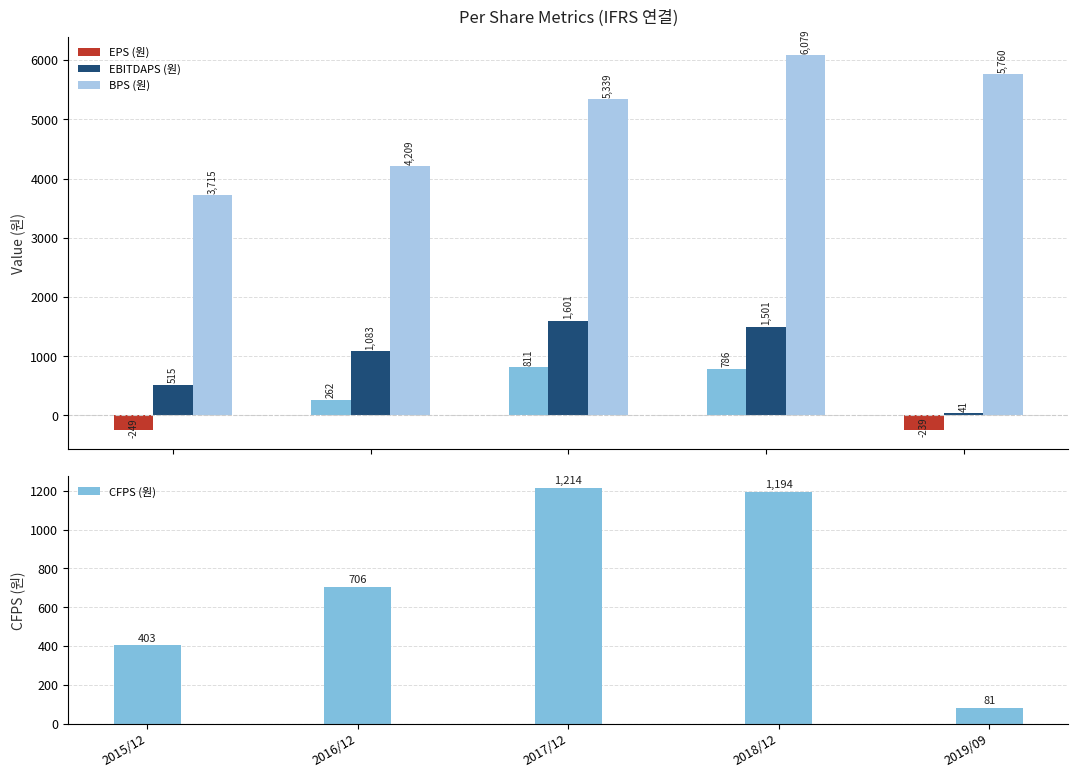

At which category is the sum across all series the highest?

2018/12